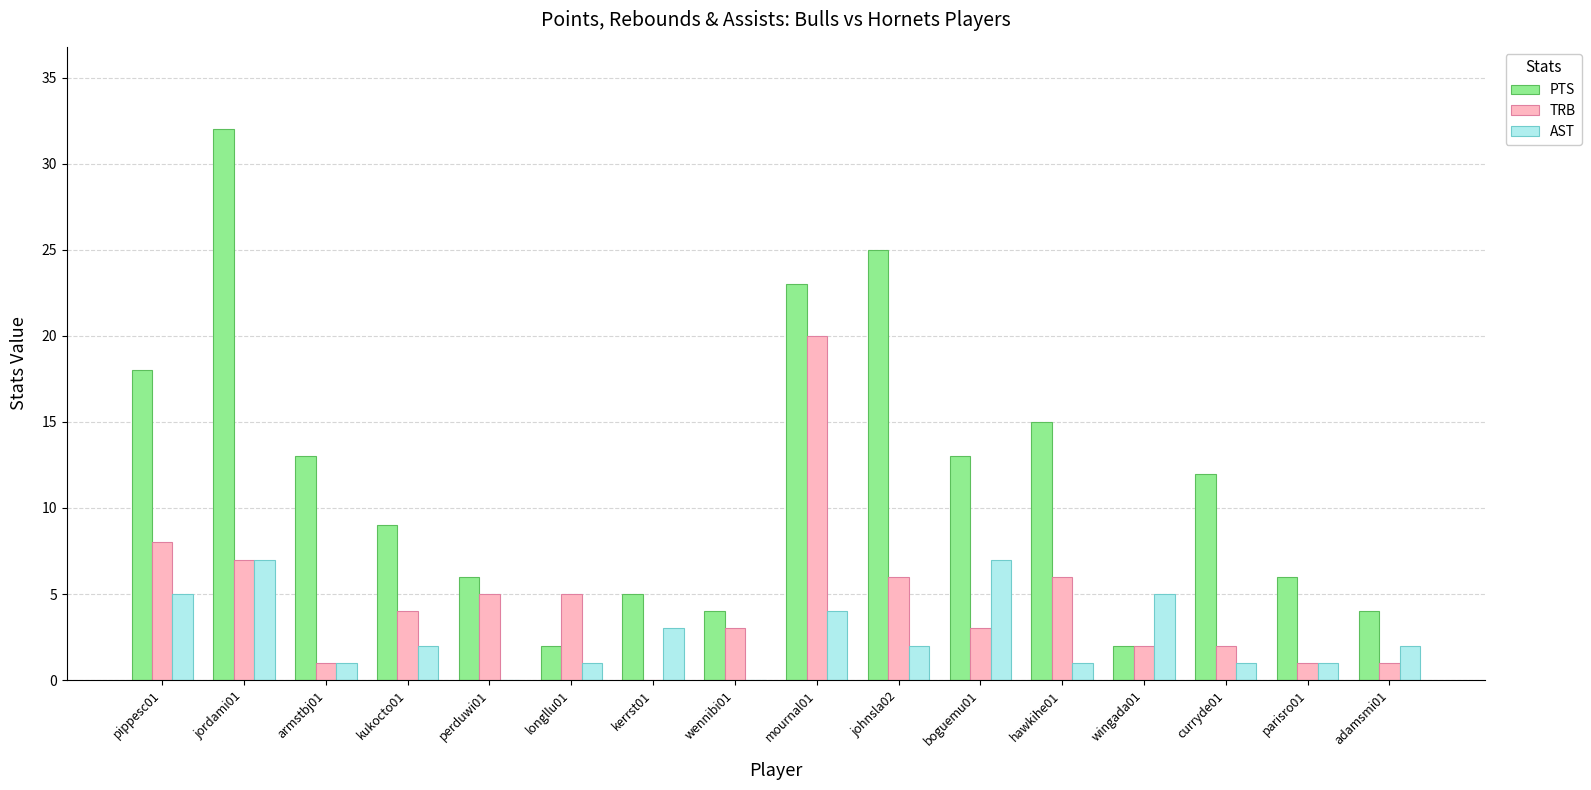

What is the sum of all TRB values?

74